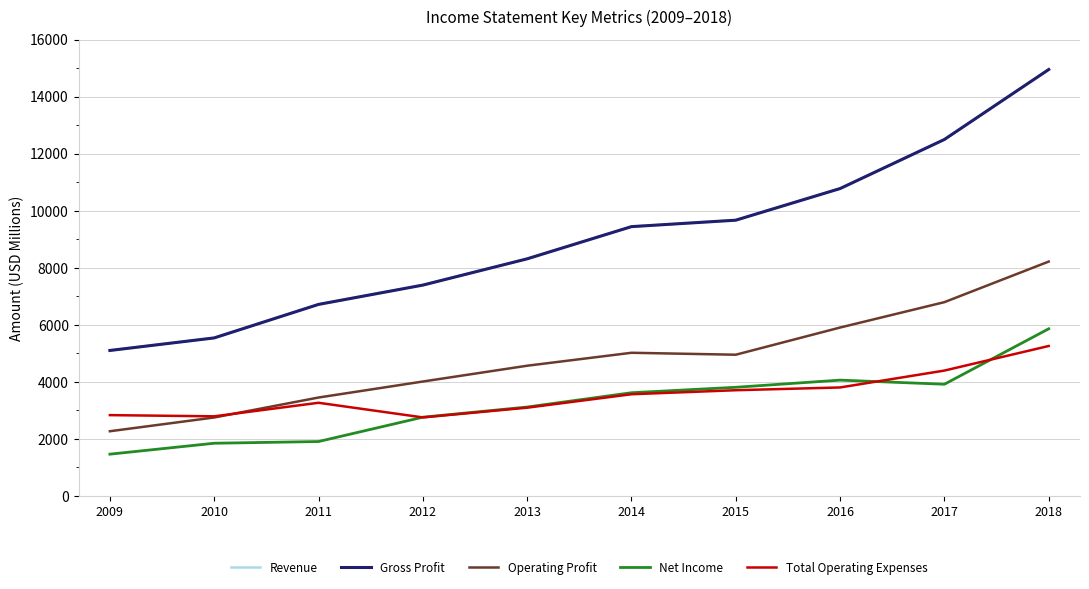

Which series has the widest spread of values?

Revenue